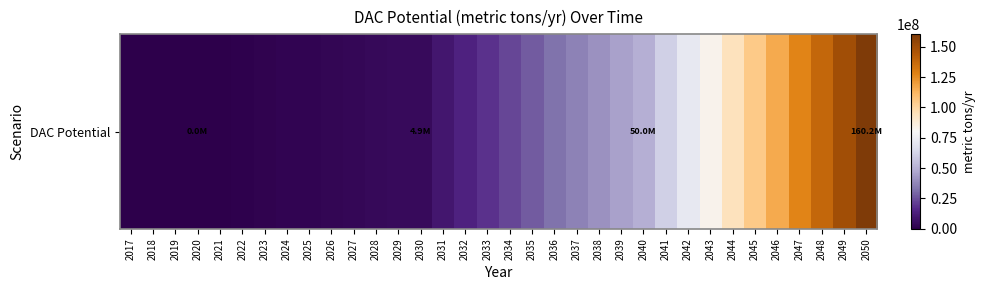

What is the maximum value shown in the chart?

160163080